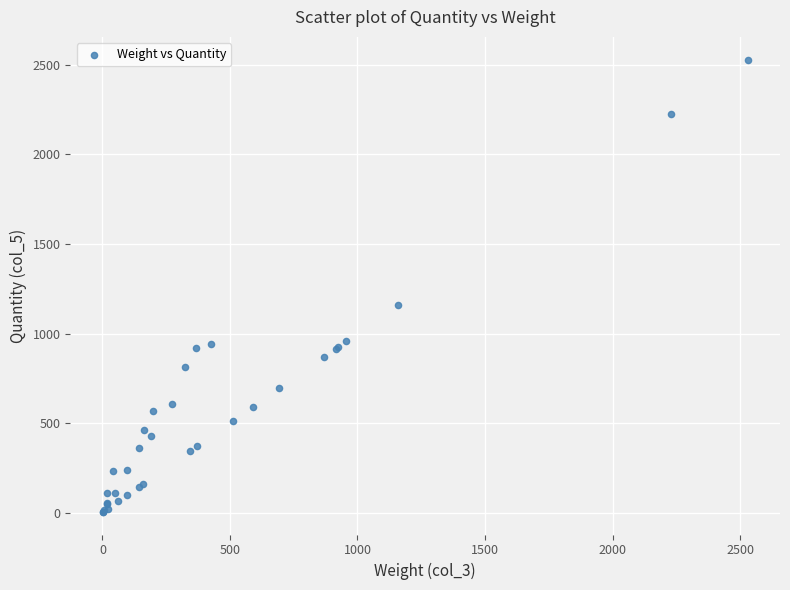

What Y value in the scatter plot is closest to 1267?

1157.0